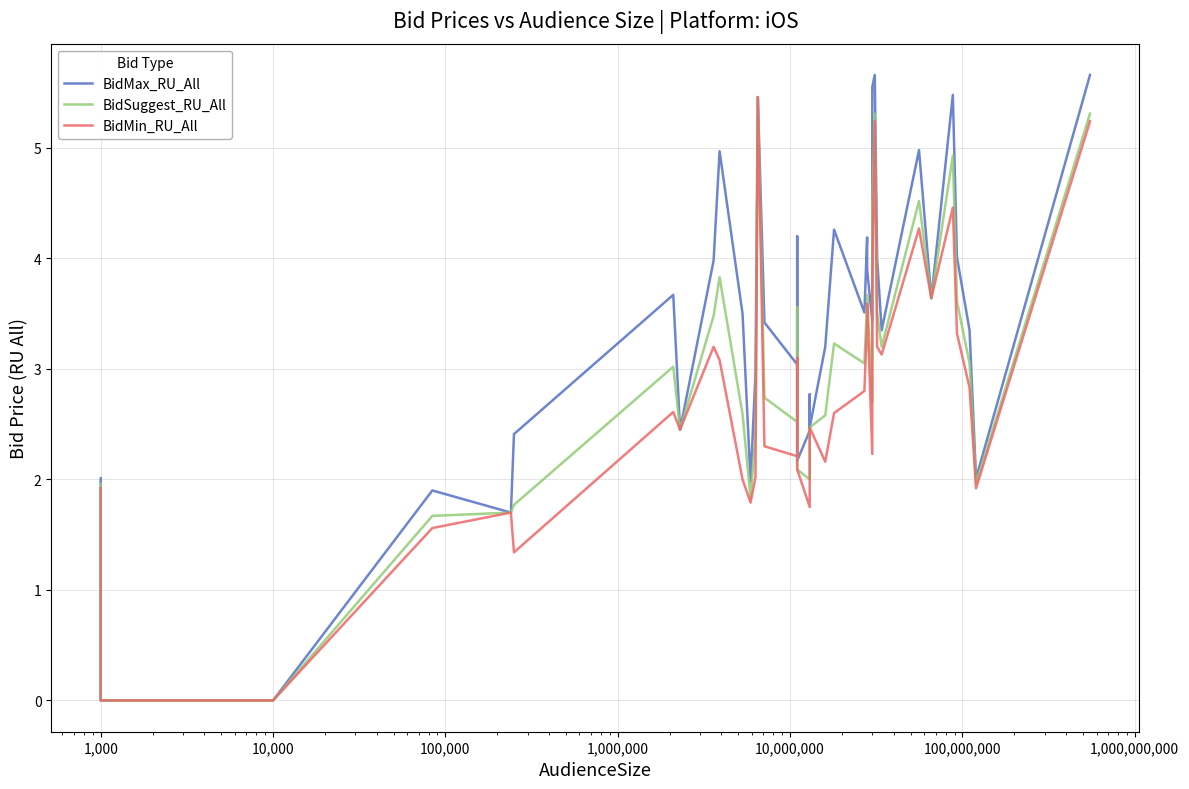

What is the average value of the BidSuggest_RU_All series?

2.9